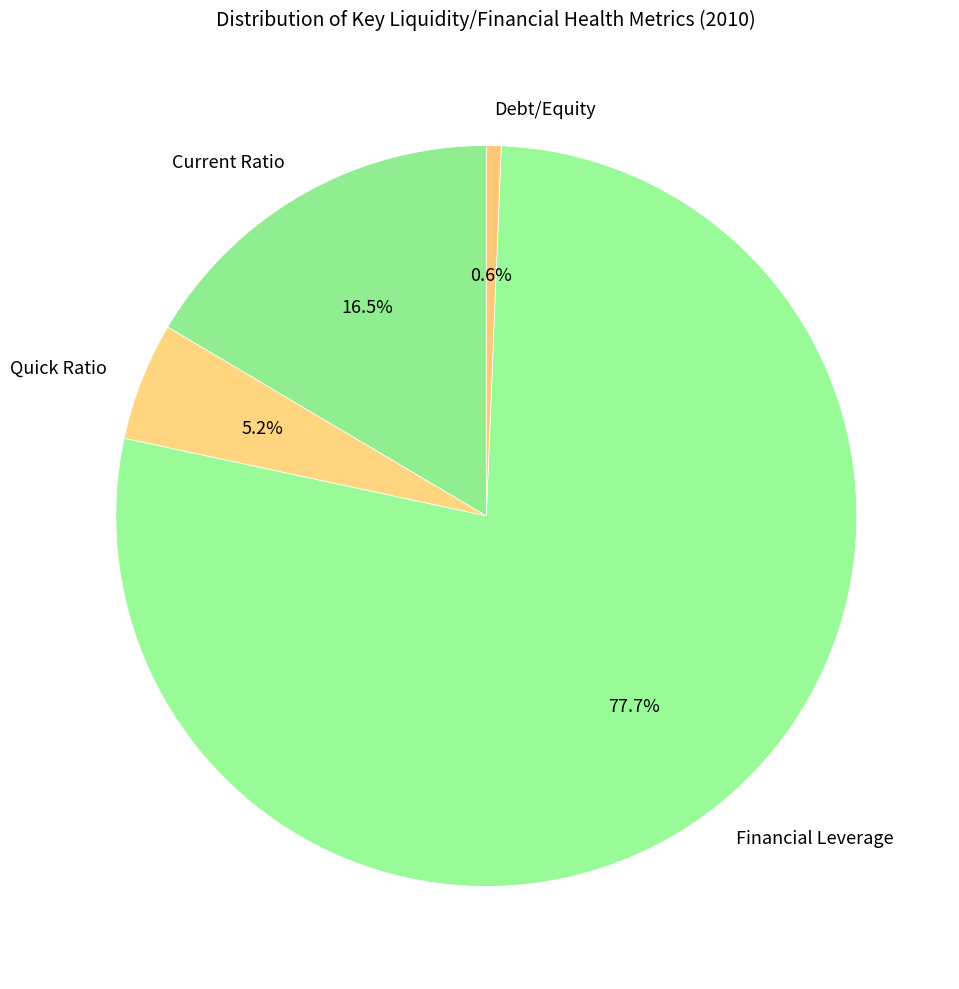

True or false: Financial Leverage accounts for 78% of the total.

True